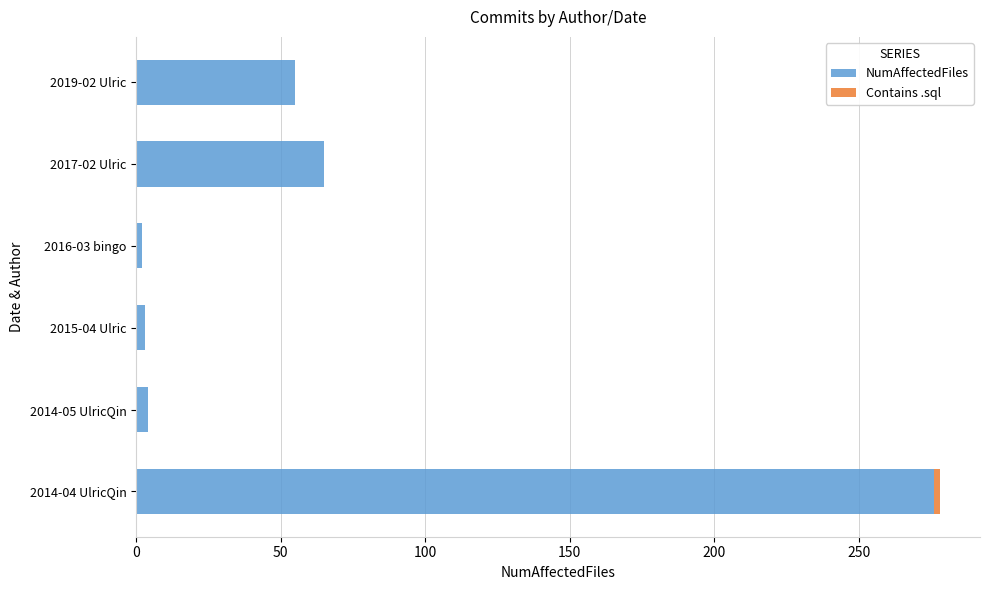

At which category is the sum across all series the highest?

2014-04 UlricQin